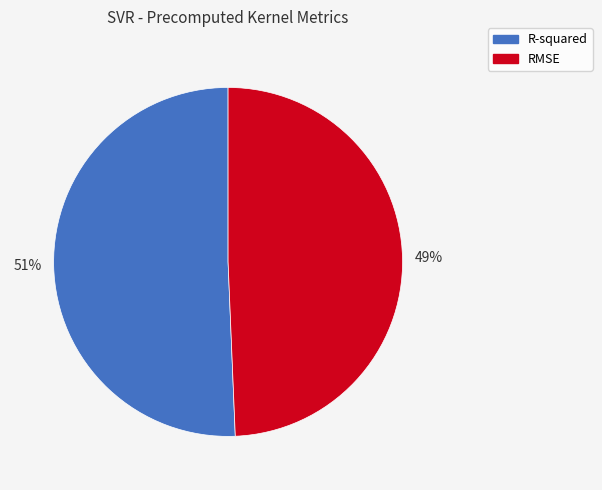

Count the number of slices in the pie.

2